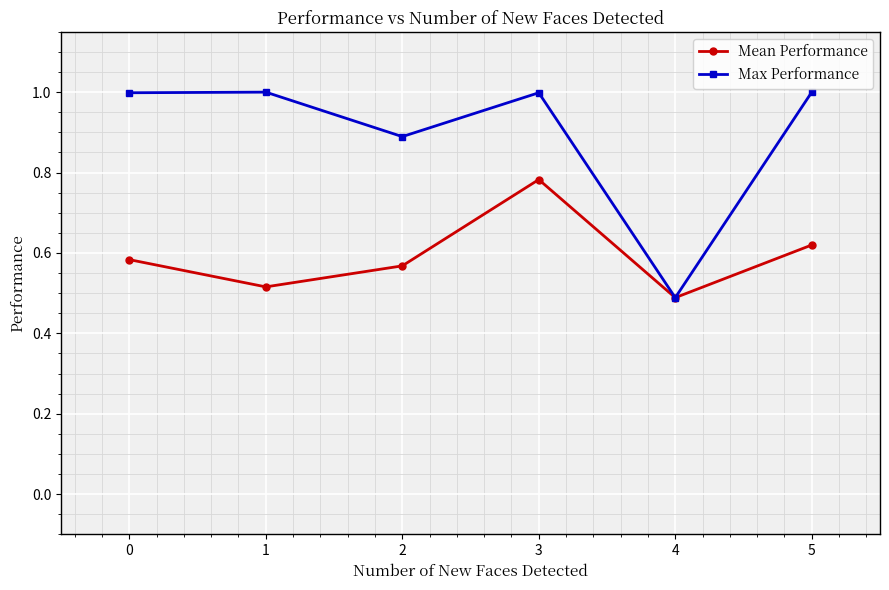

At which label is Mean Performance closest to 0?

4